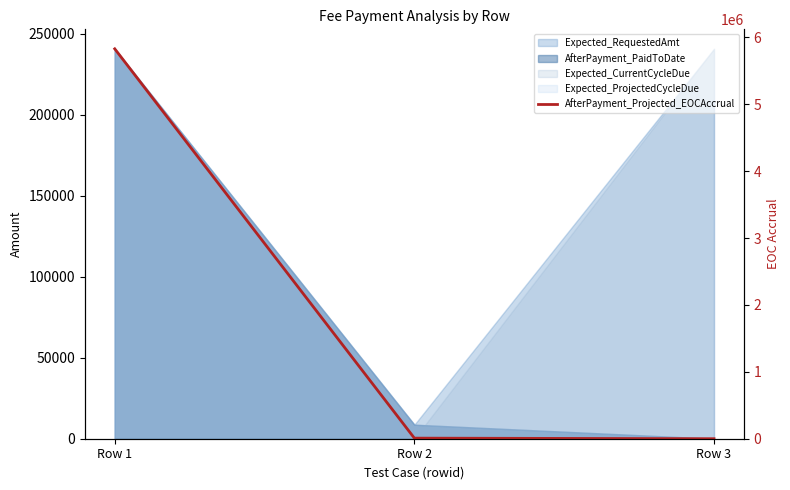

The value at Row 3 is 0.0. True or false?

True